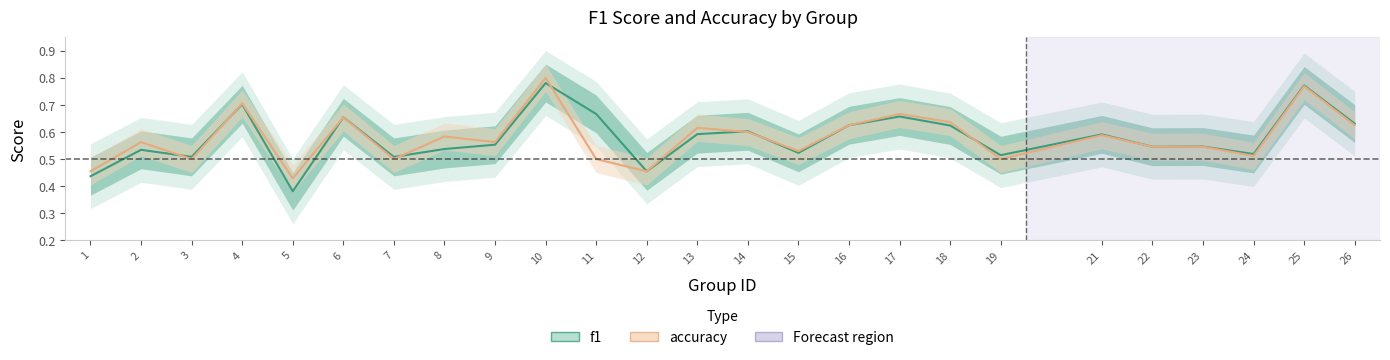

How many f1 values are between 0 and 1?

25